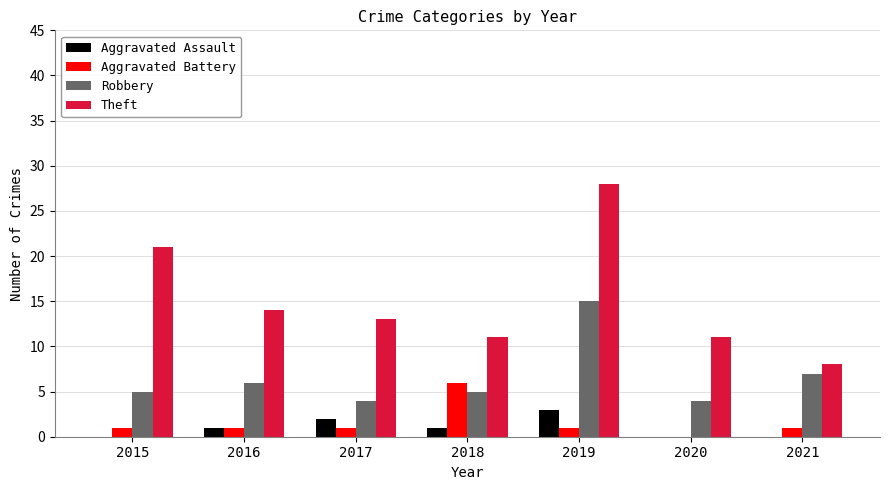

Count the number of data series in this chart.

4